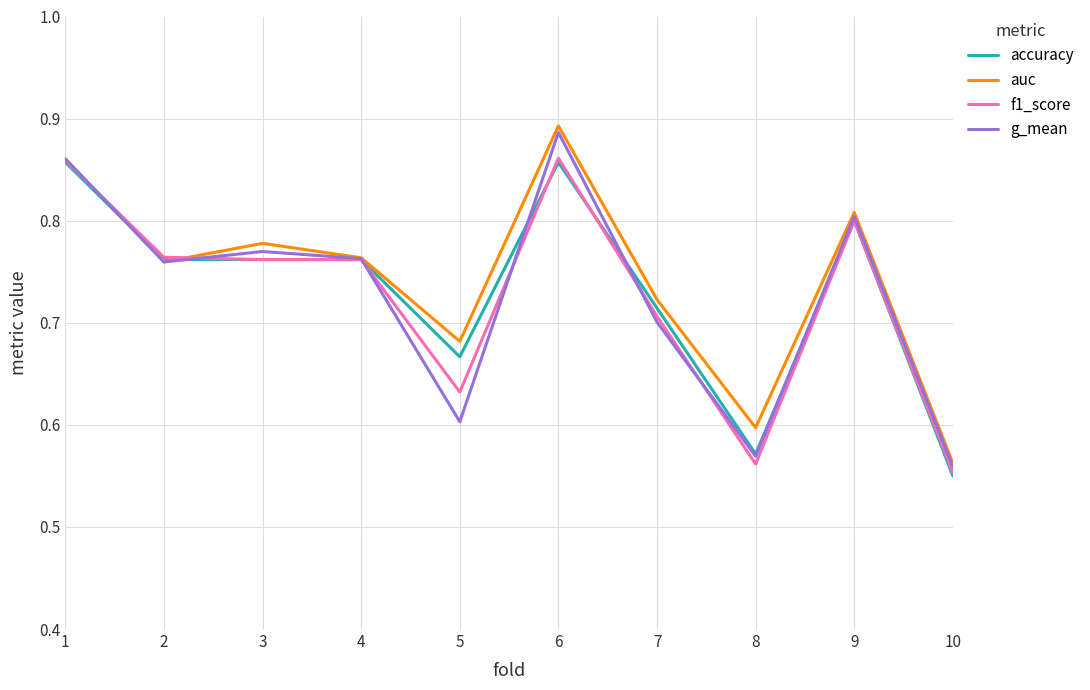

Where is accuracy nearest to the value 0?

10